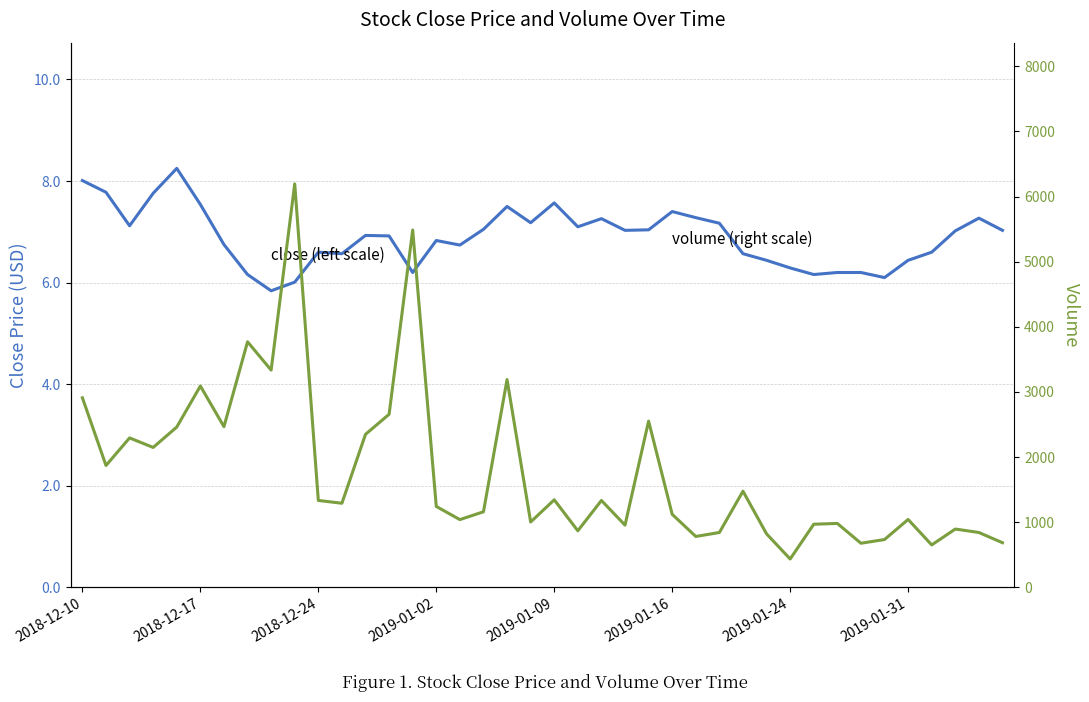

Which series changed the most between 2018-12-10 and 32?

volume (right scale)